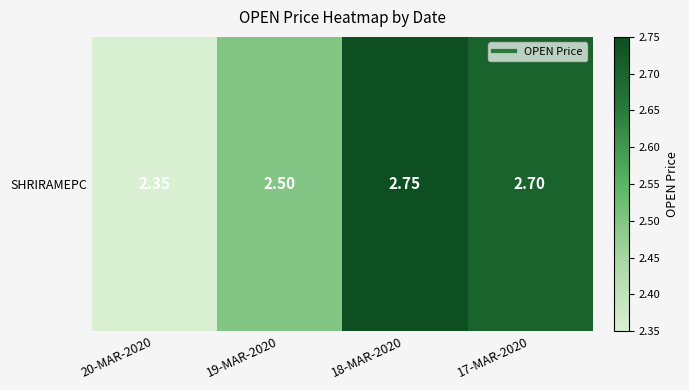

What is the greatest value displayed?

2.8